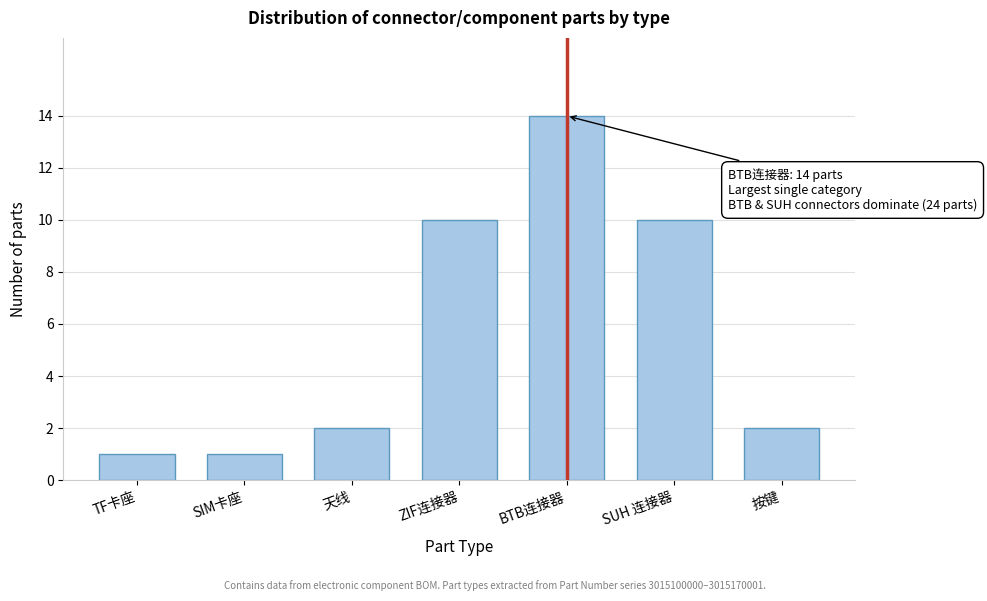

Reading left to right, what are all the values shown in this chart?

1	1	2	10	14	10	2